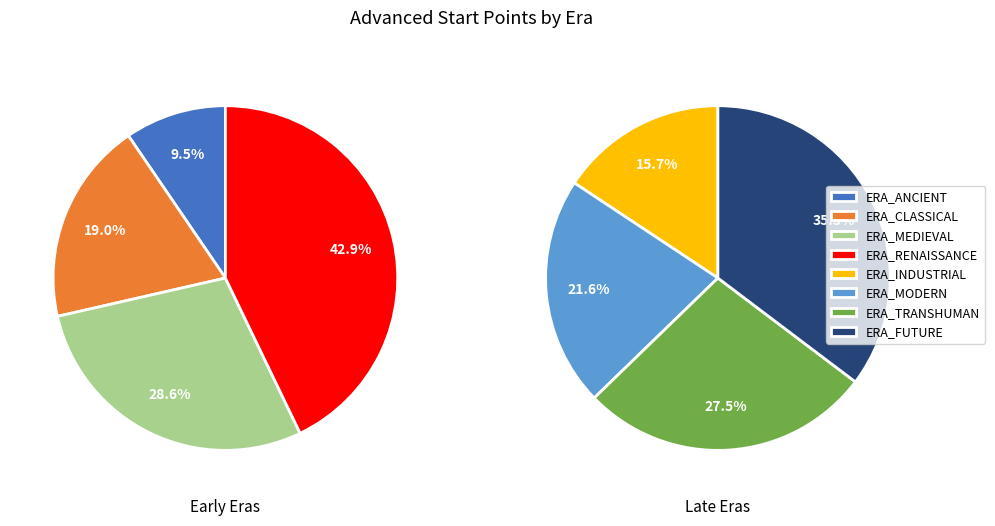

How many slices are in this pie chart?

8